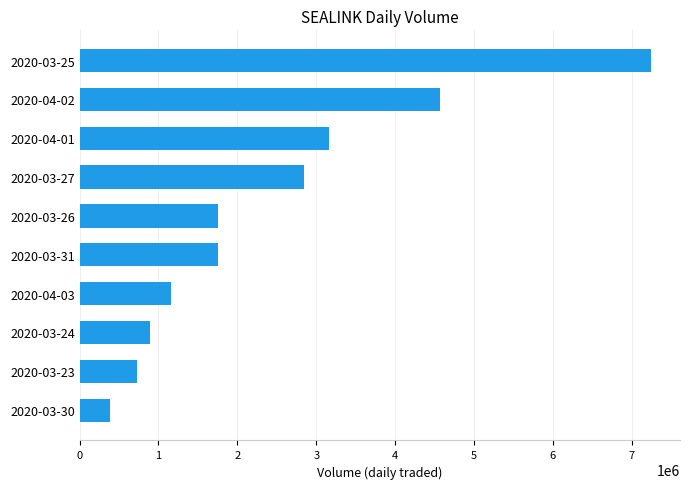

What is the sum of all values?

24492900